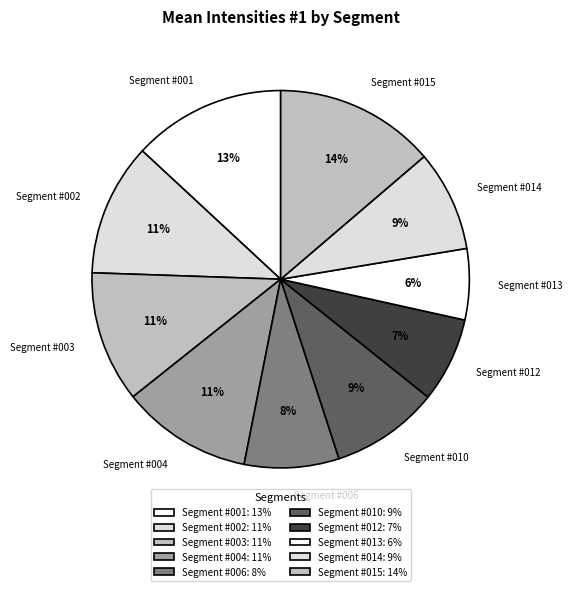

Is the sum of Segment #012 and Segment #006 greater than half?

No